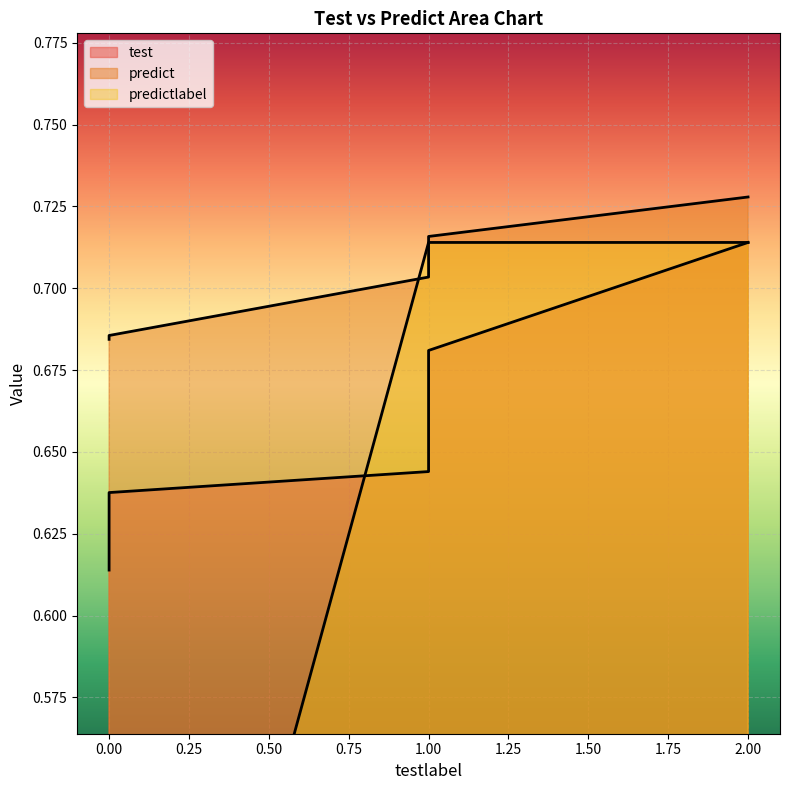

True or false: predict has a value of 0.5 at 0.

False